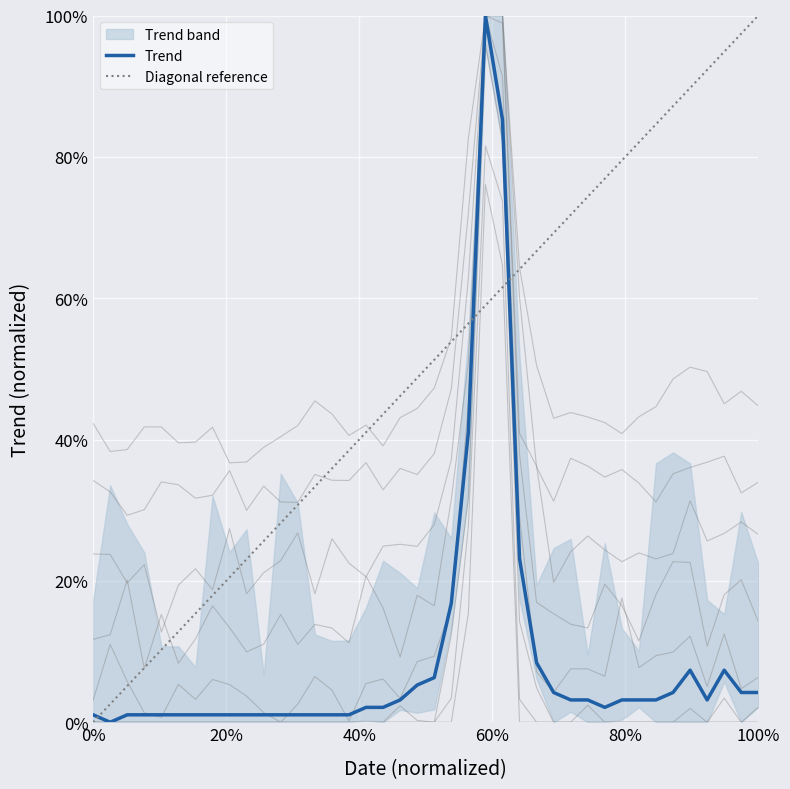

Count the number of categories in the chart.

40